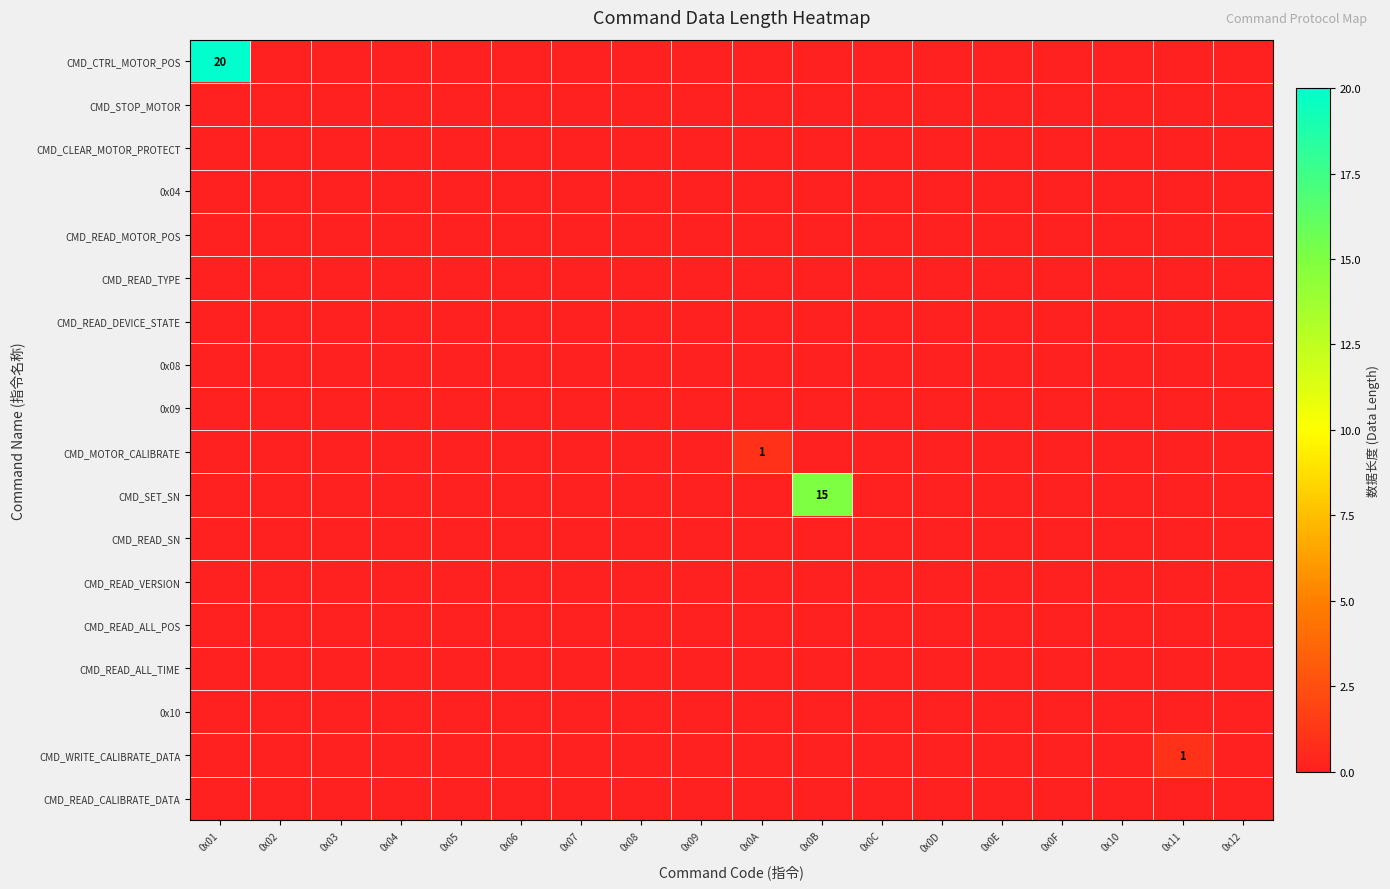

List the labels in order of CMD_READ_ALL_TIME value, smallest first.

0x01, 0x02, 0x03, 0x04, 0x05, 0x06, 0x07, 0x08, 0x09, 0x0A, 0x0B, 0x0C, 0x0D, 0x0E, 0x0F, 0x10, 0x11, 0x12